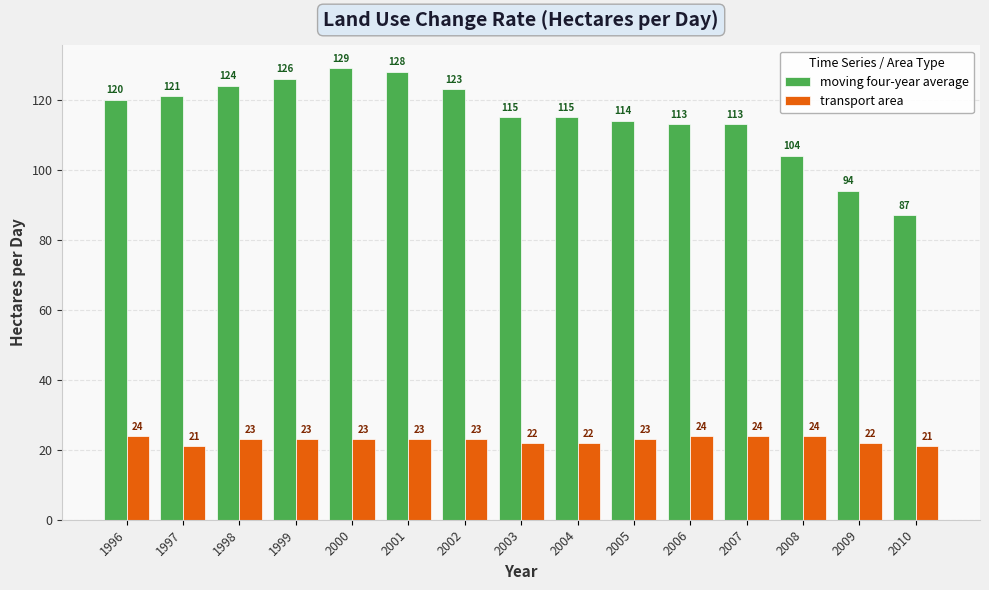

Rank the series at 1999 from highest to lowest value.

moving four-year average, transport area